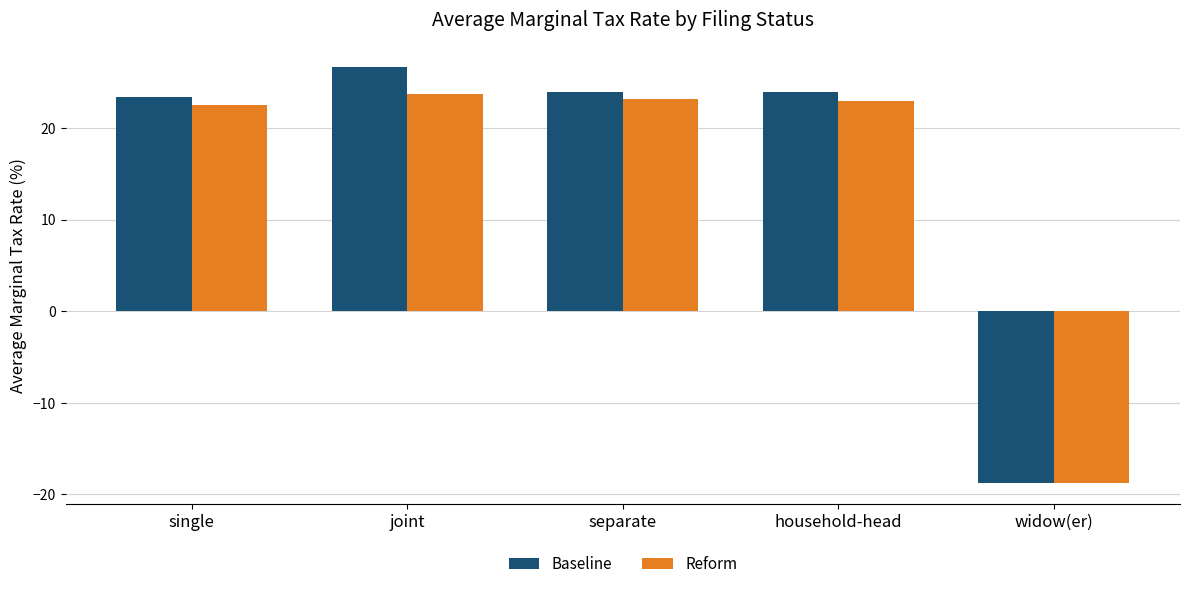

How many data points in Reform are less than 22?

1